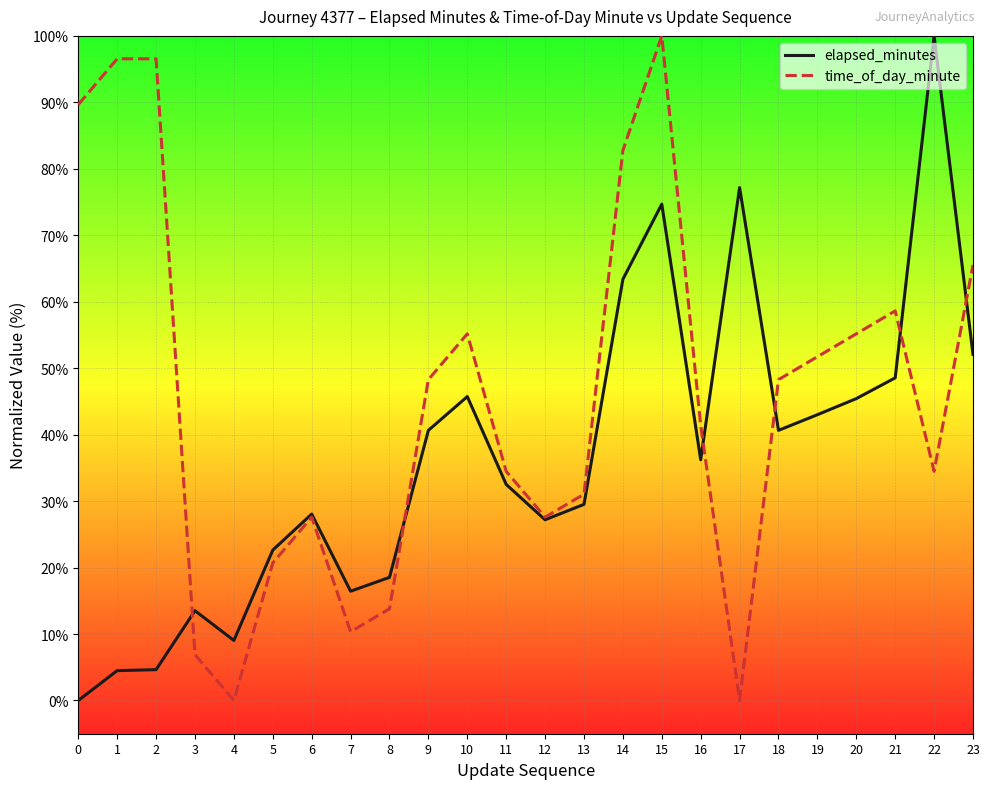

True or false: time_of_day_minute and elapsed_minutes intersect in this chart.

True